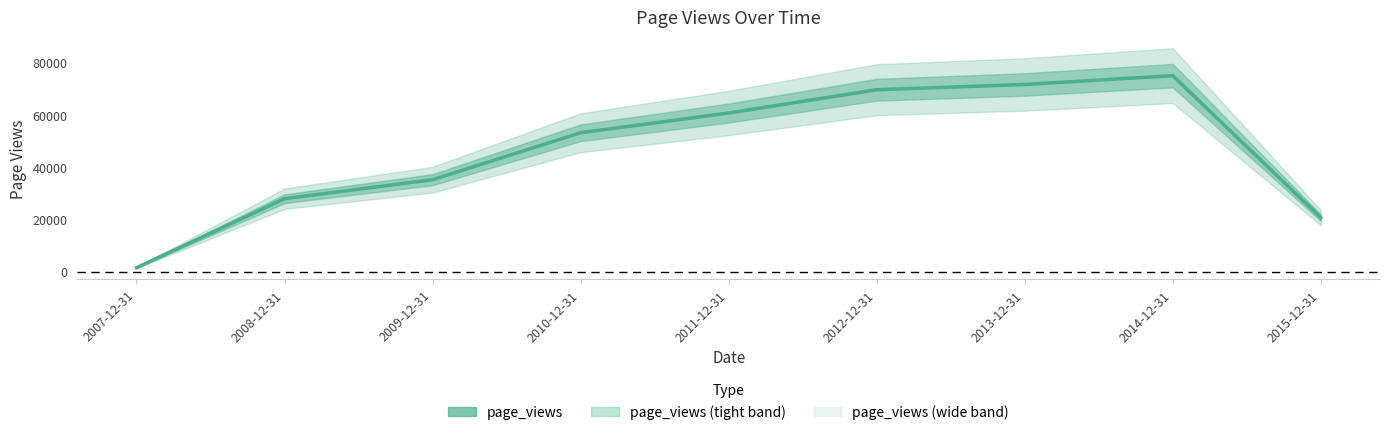

List the labels in order of value, smallest first.

2007-12-31, 2015-12-31, 2008-12-31, 2009-12-31, 2010-12-31, 2011-12-31, 2012-12-31, 2013-12-31, 2014-12-31